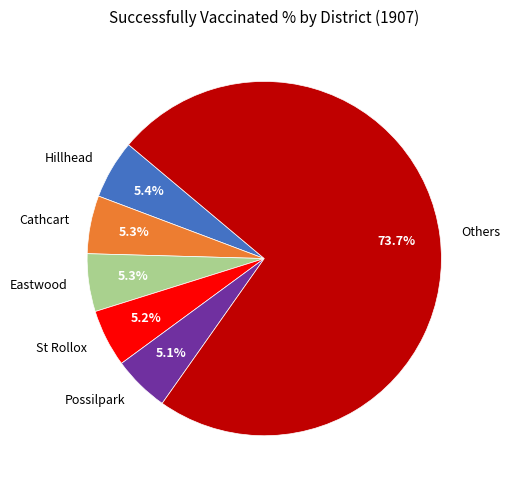

To the nearest percent, what is the difference between the largest and smallest slice percentages?

69%